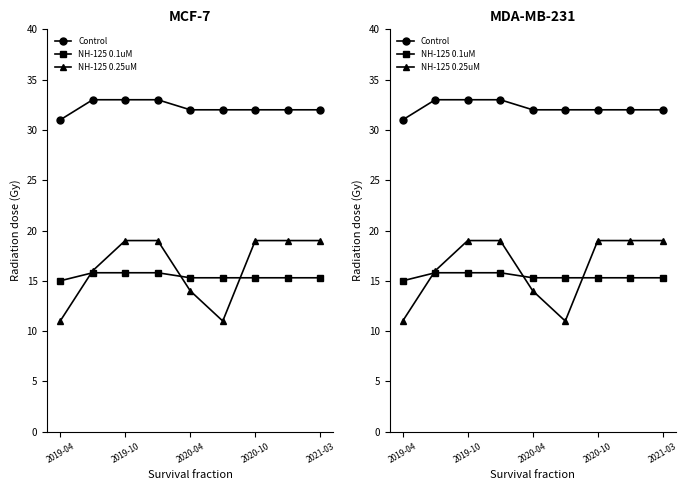

What are all the series names shown in the legend?

Control, NH-125 0.1uM, NH-125 0.25uM